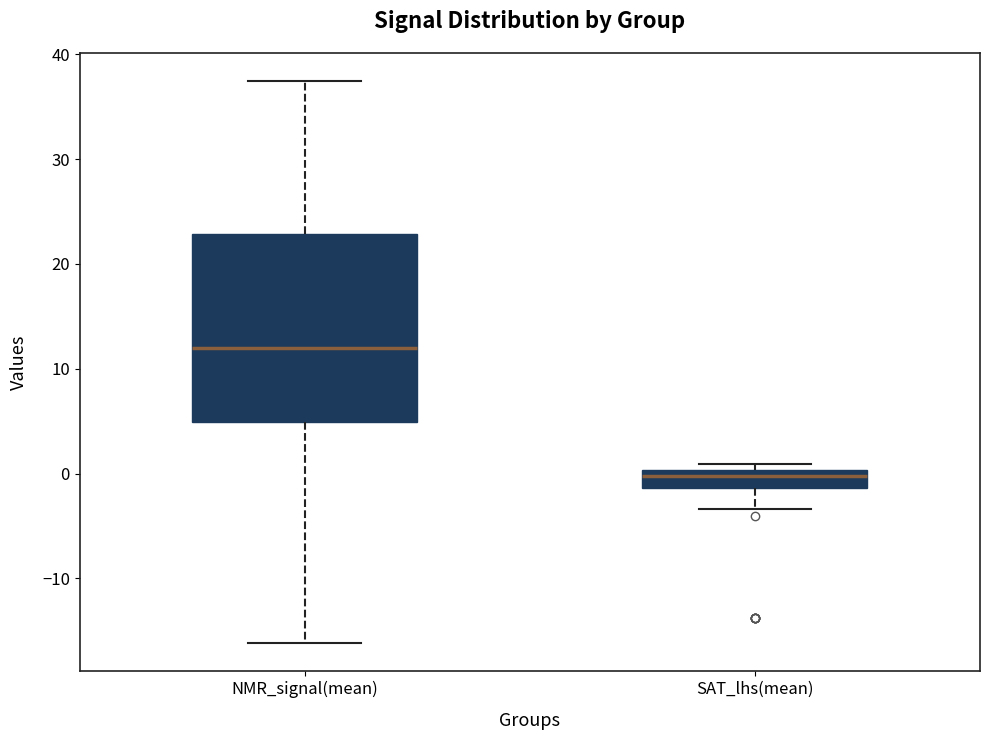

Where does the median line of the box for NMR_signal(mean) sit on the y-axis? The values are not printed on the chart, so give them approximately, as read against the axis.

12